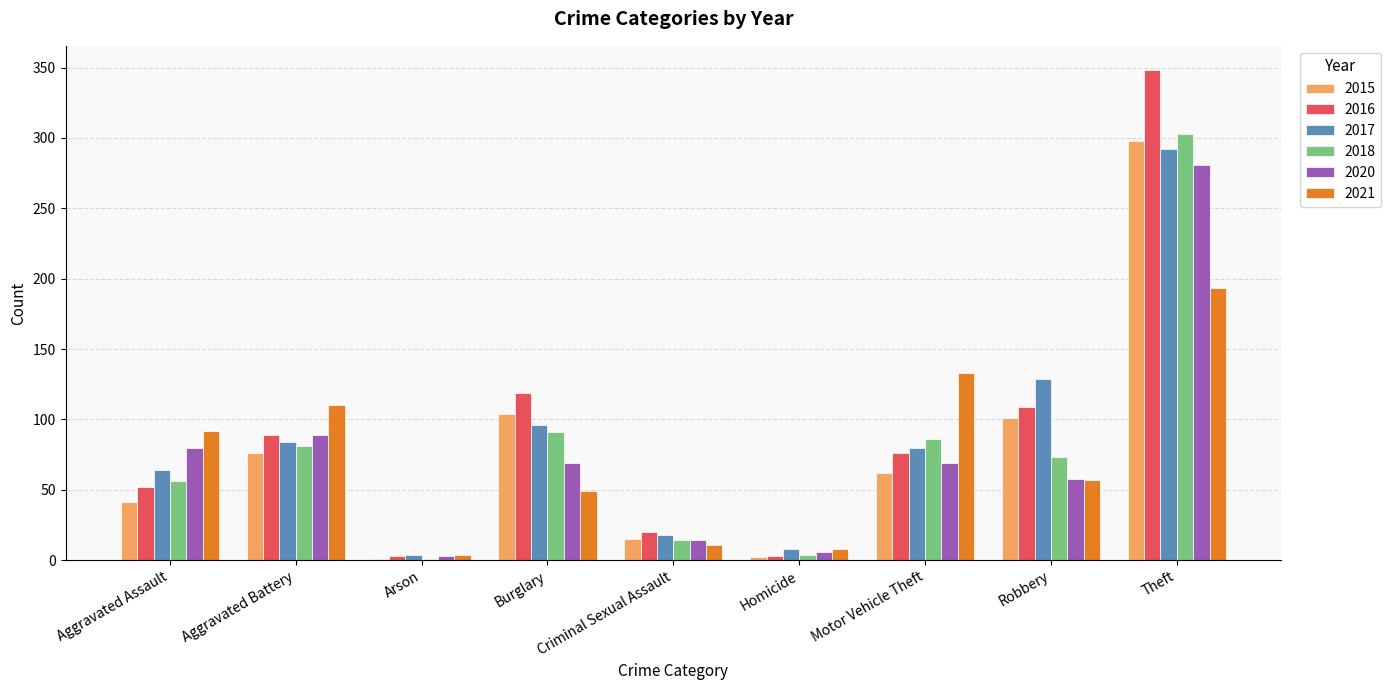

What is the sum of the 2020 values at Burglary and Aggravated Battery?

158